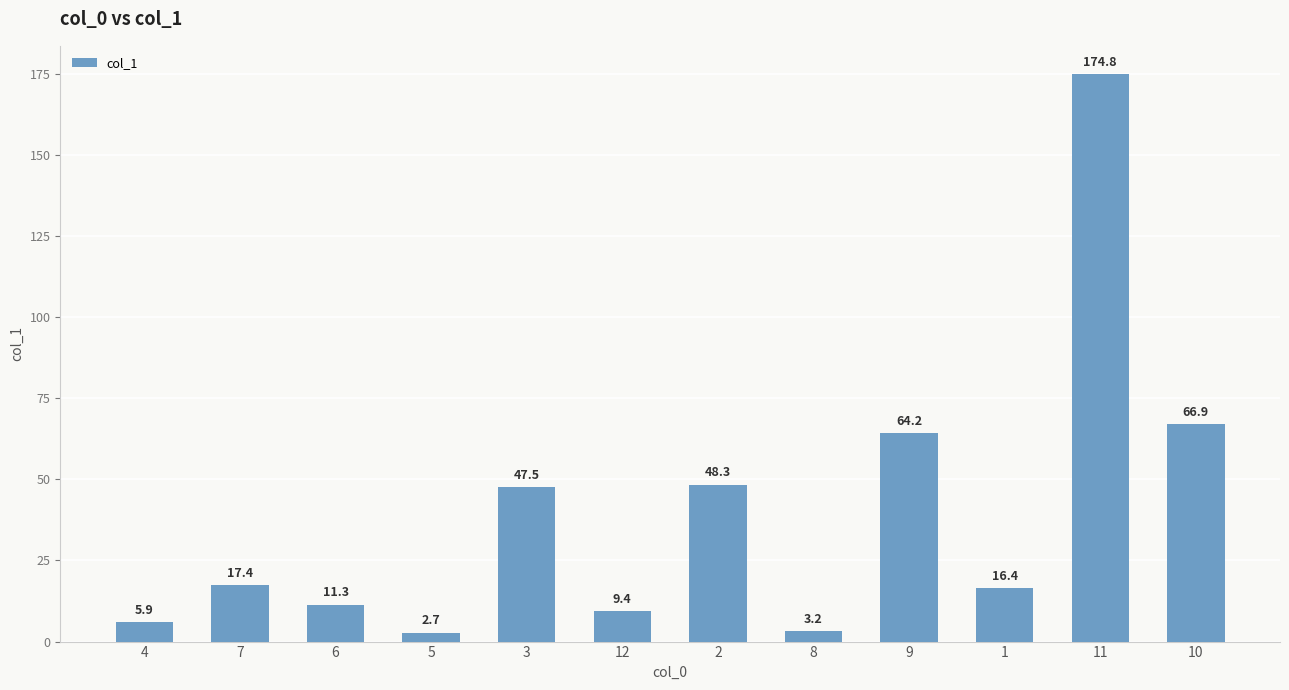

What is the label of the 7th bar from the left?

2